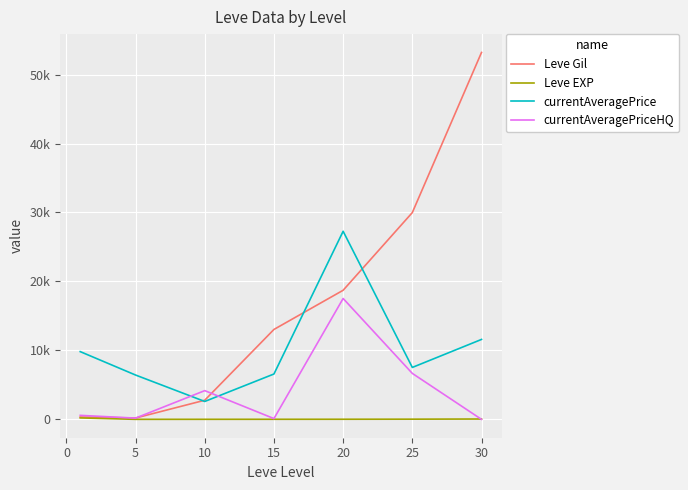

At which label does Leve Gil first exceed 13040?

20